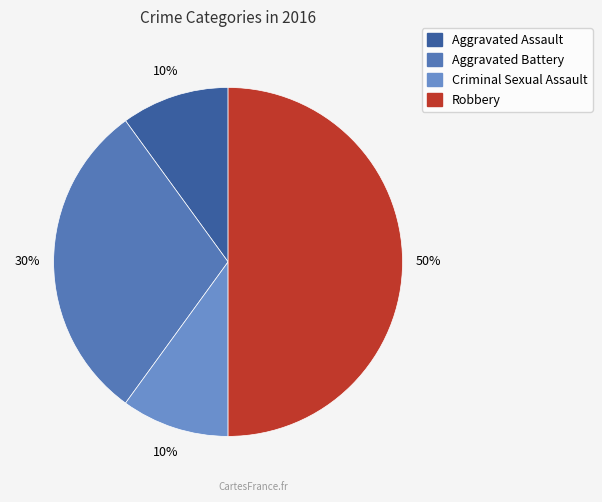

How many segments does this pie chart have?

4